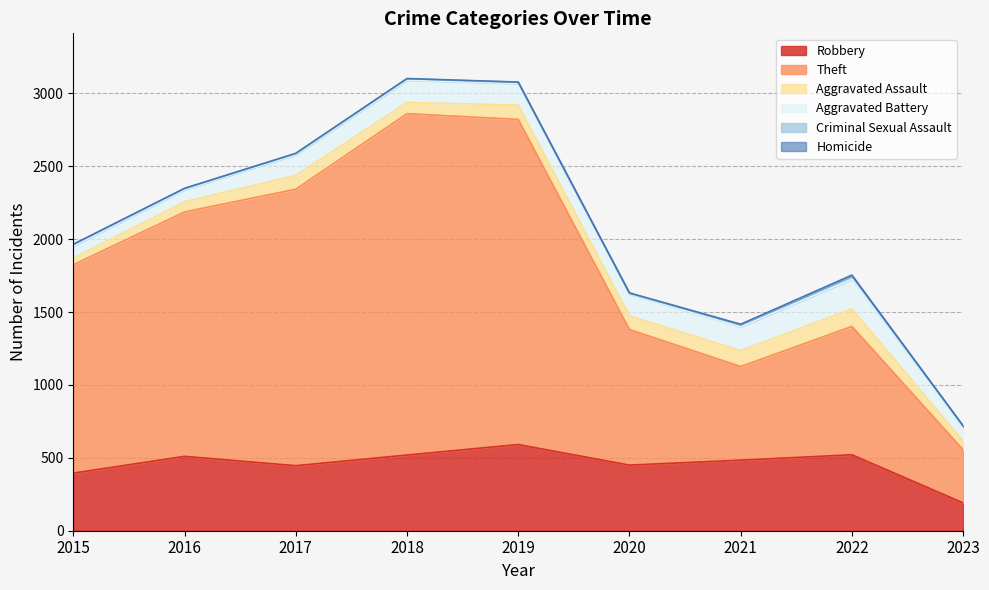

True or false: Criminal Sexual Assault and Aggravated Assault intersect in this chart.

False